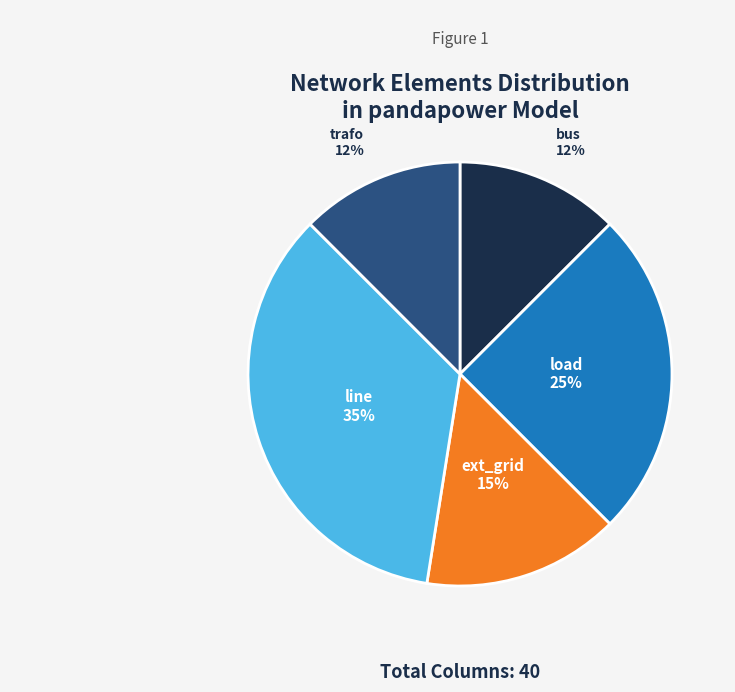

Count the number of slices in the pie.

5